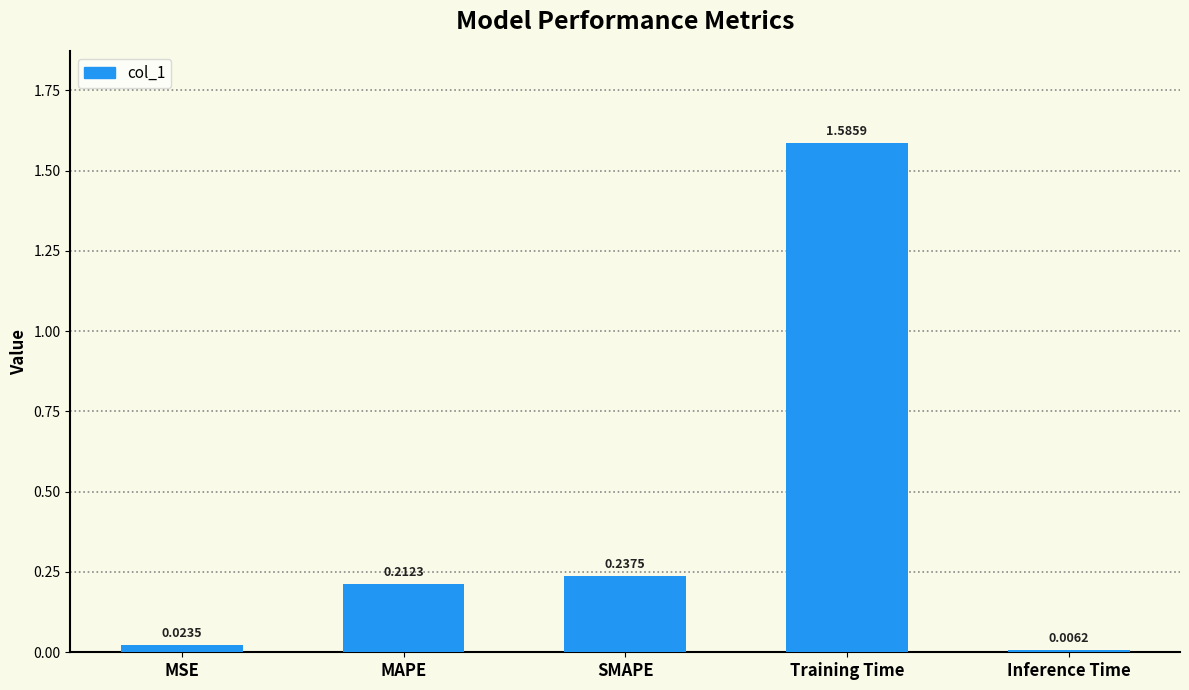

What is the sum of all values?

2.1